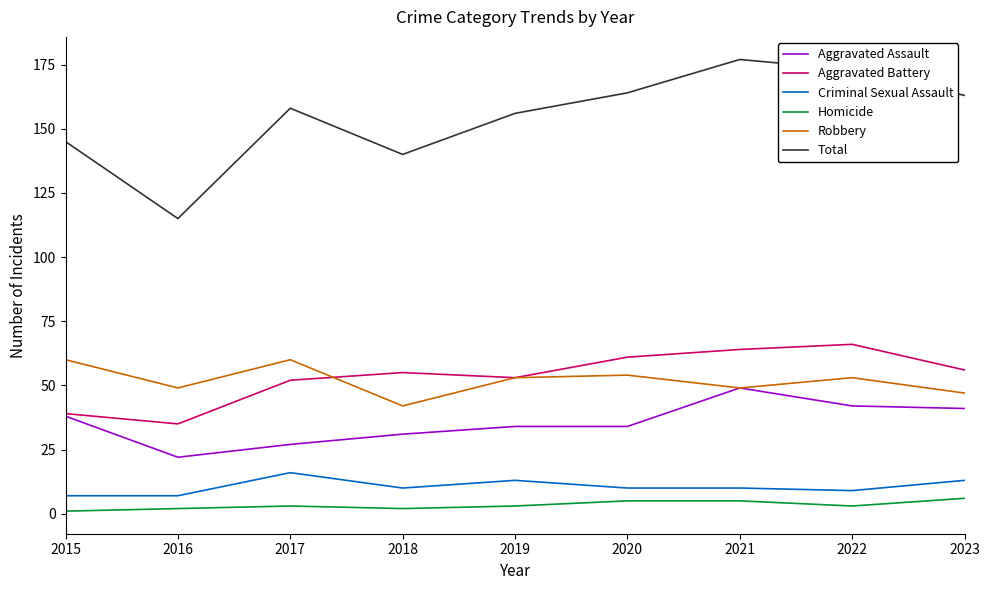

List the series in order of their peak value, highest first.

Total, Aggravated Battery, Robbery, Aggravated Assault, Criminal Sexual Assault, Homicide